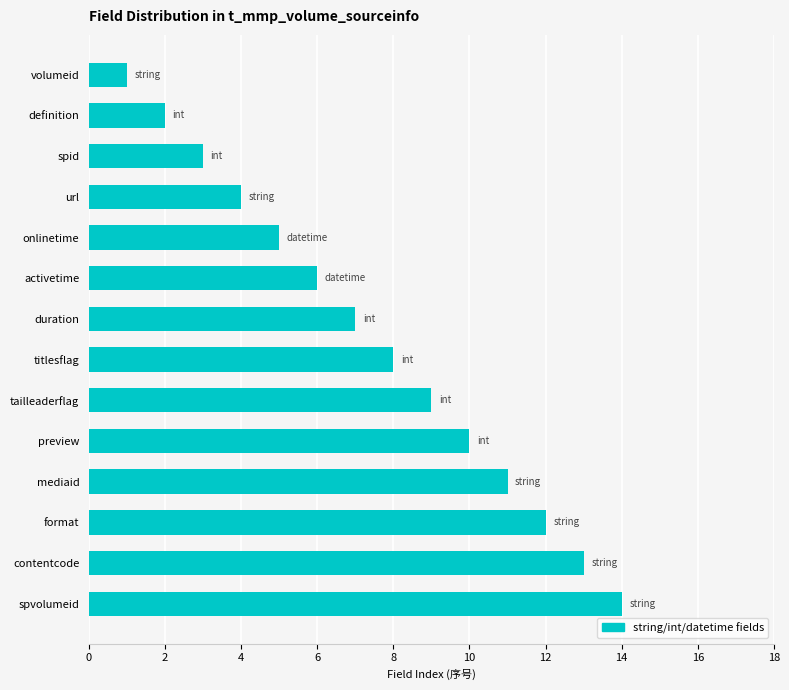

What is the difference between the maximum and minimum values?

13